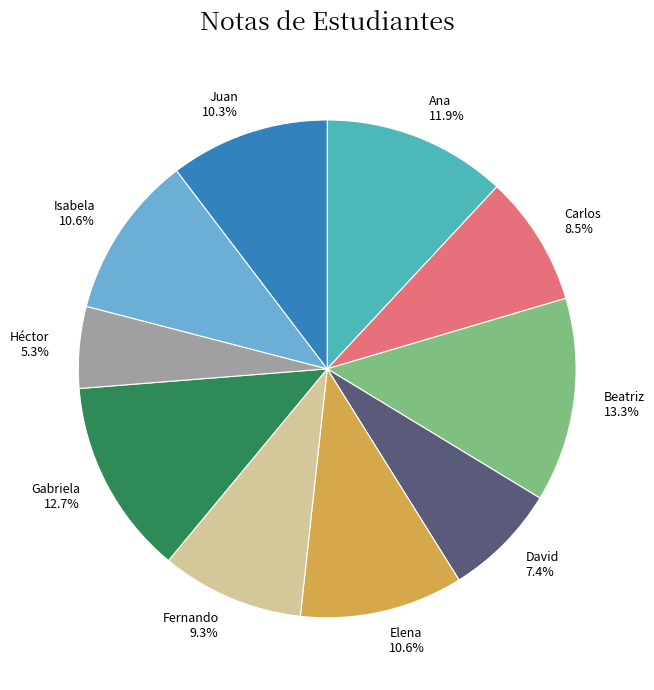

To the nearest percent, what is the average slice percentage?

10%